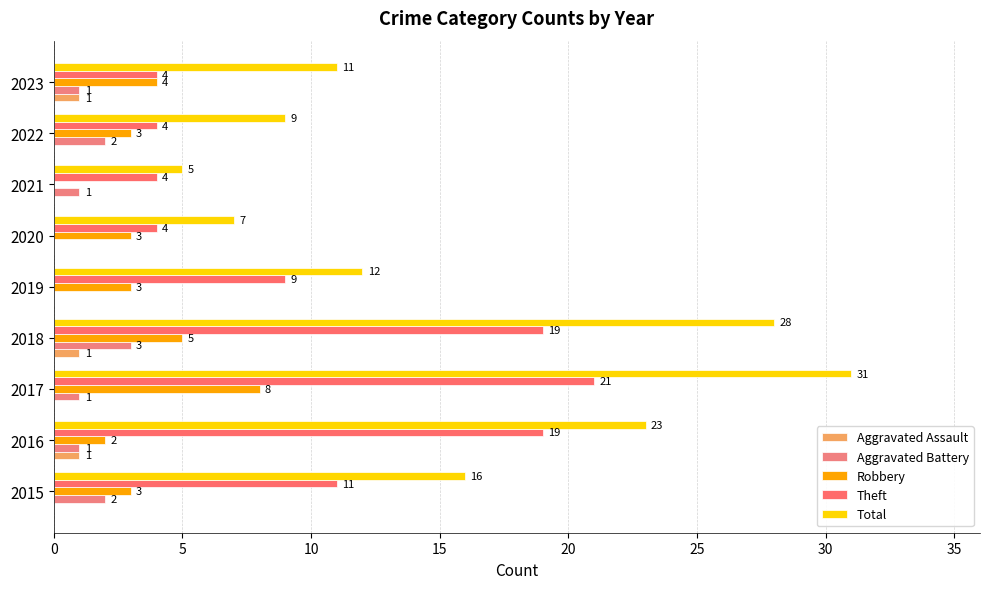

How many values in Aggravated Assault are above zero?

3